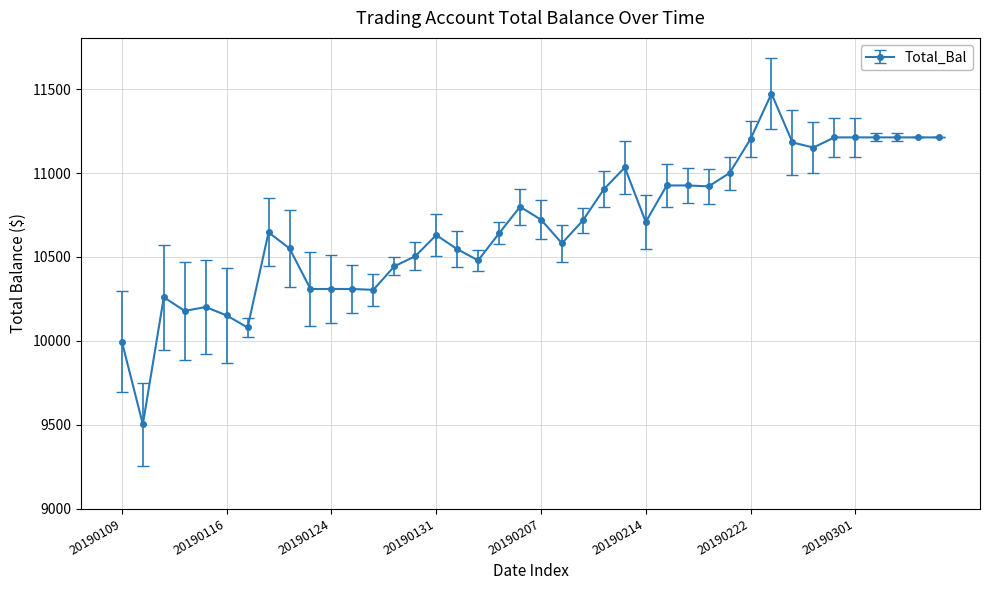

What is the average value?

10689.3